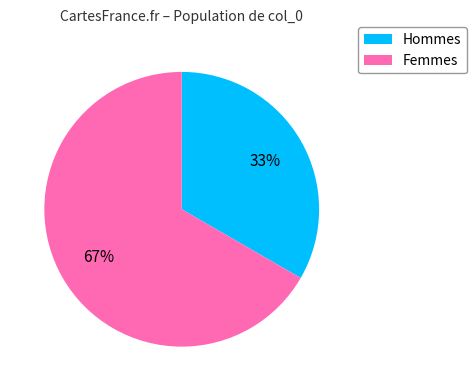

What percentage is the Hommes slice, to the nearest percent?

33%